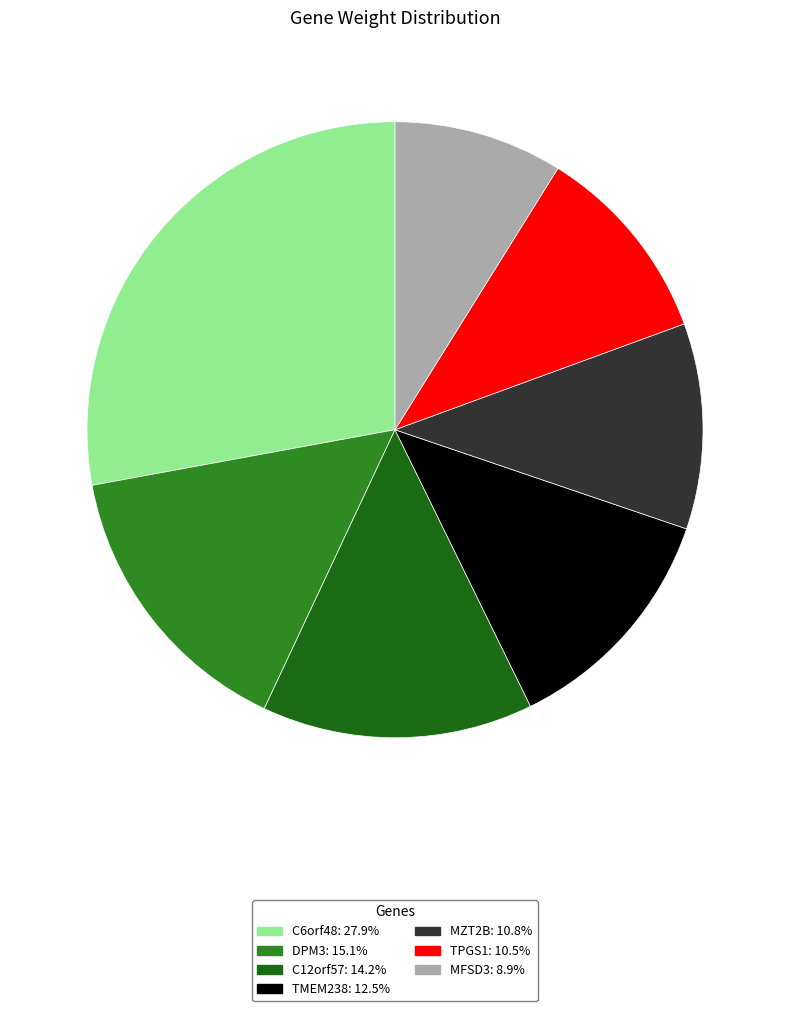

Do MFSD3 and TPGS1 together represent more than half of the pie?

No